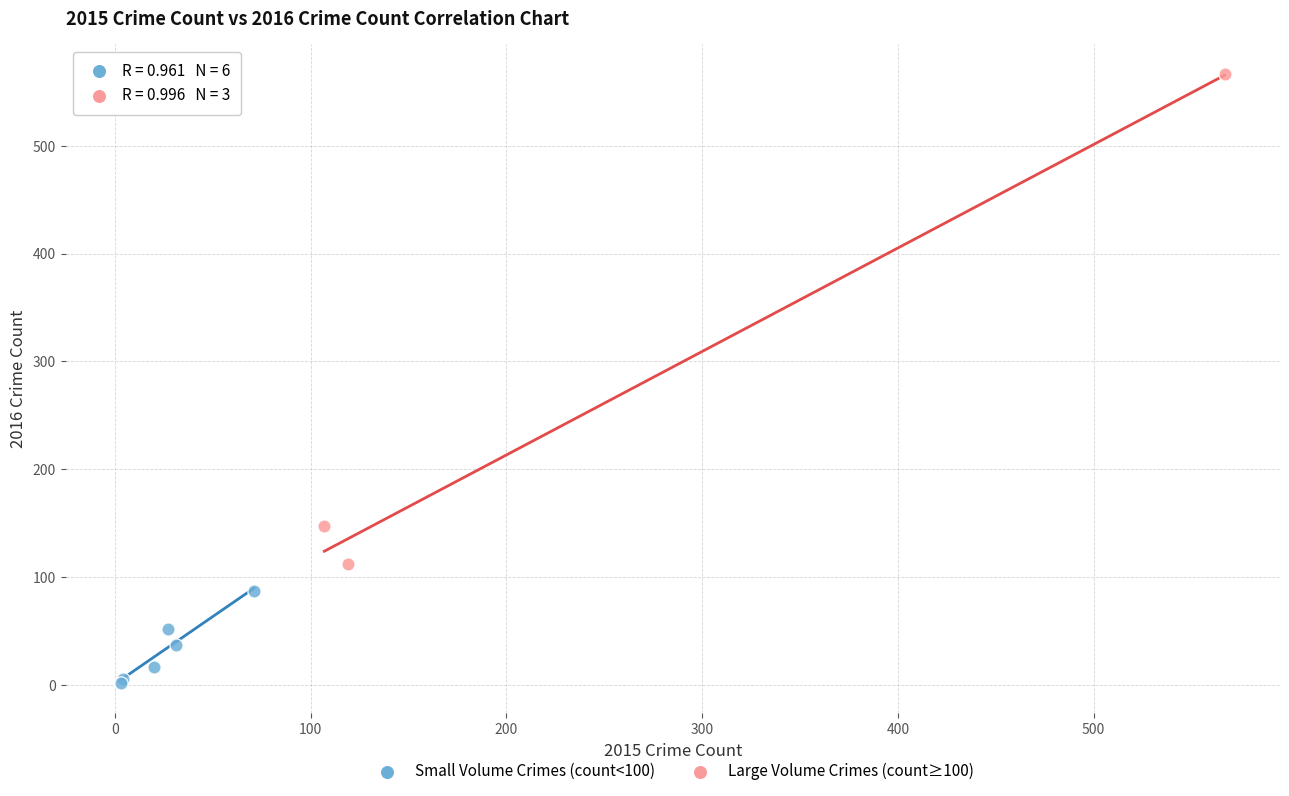

Which series reaches the minimum Y coordinate?

Small Volume Crimes (count<100)